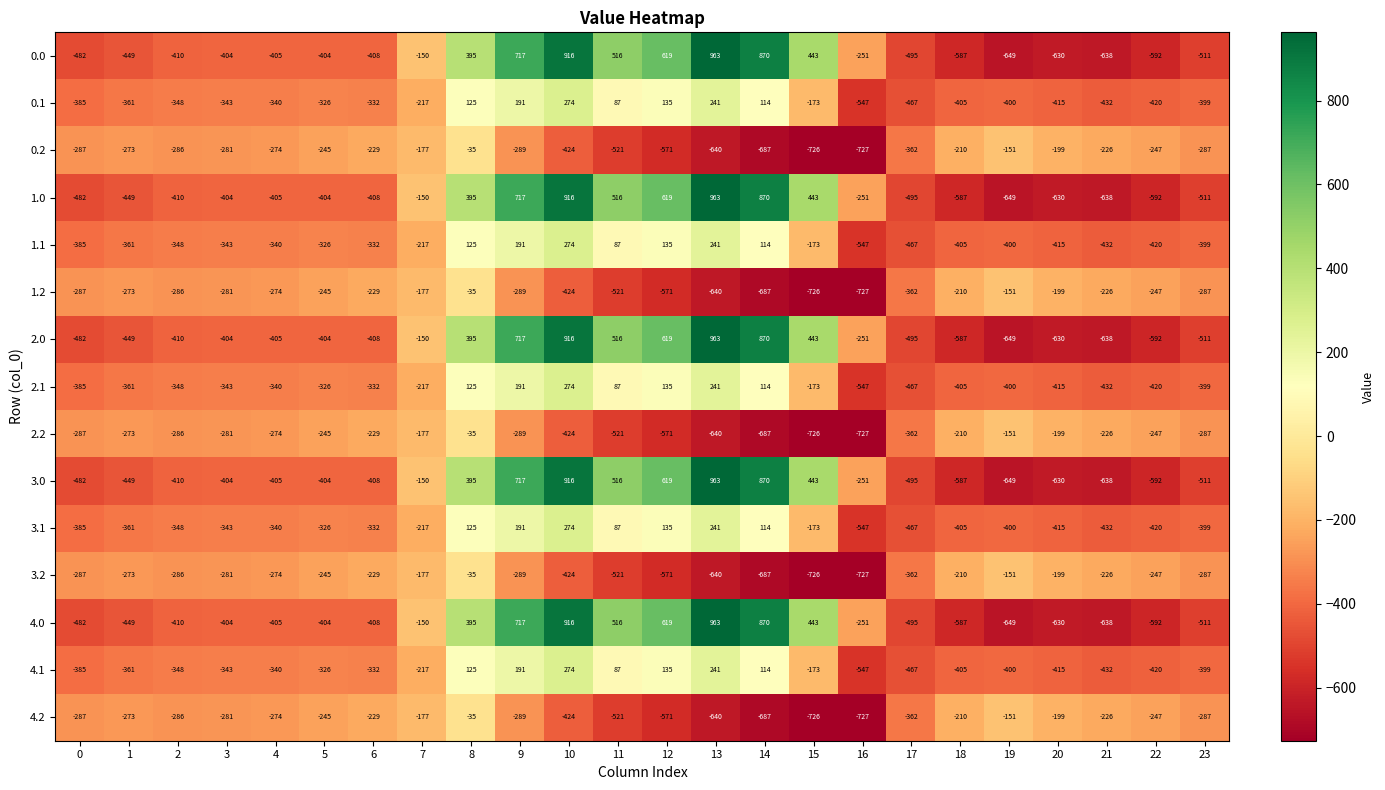

What is the total value across all series at 23?

-5985